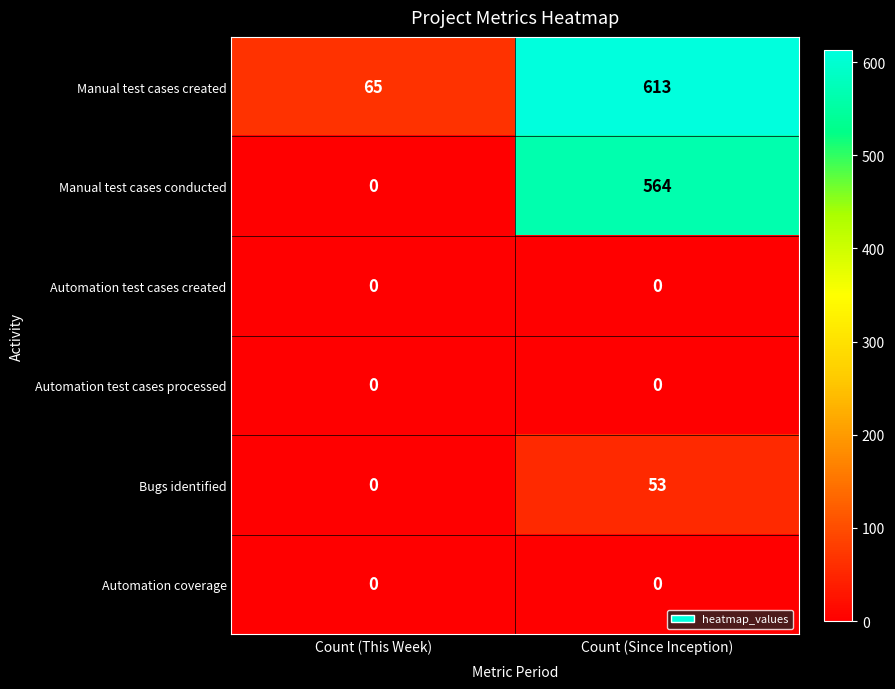

Reading left to right, what are all the values shown in this chart?

Manual test cases created: Count (This Week)=65	Count (Since Inception)=613
Manual test cases conducted: Count (This Week)=0	Count (Since Inception)=564
Automation test cases created: Count (This Week)=0	Count (Since Inception)=0
Automation test cases processed: Count (This Week)=0	Count (Since Inception)=0
Bugs identified: Count (This Week)=0	Count (Since Inception)=53
Automation coverage: Count (This Week)=0	Count (Since Inception)=0